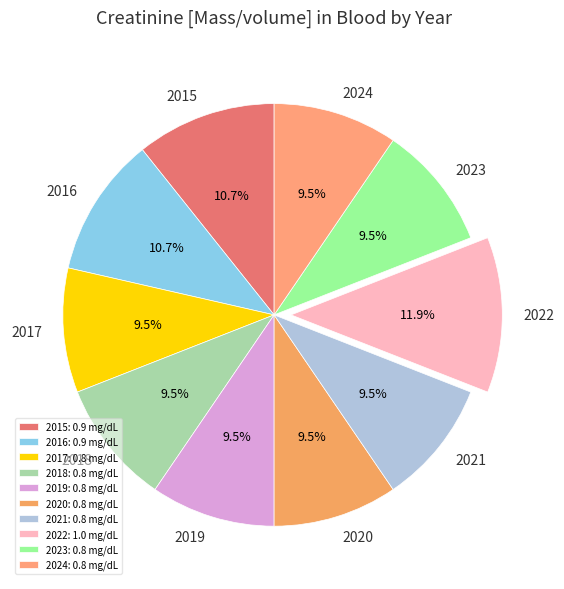

The 2024 slice represents 1% of the pie. True or false?

False